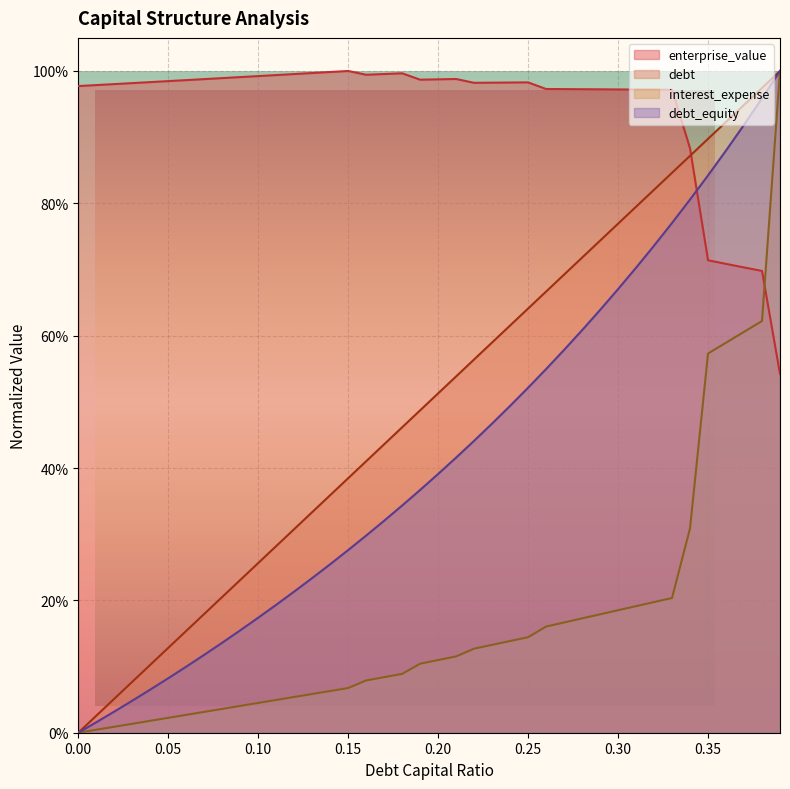

What are all the series names shown in the legend?

enterprise_value, debt, interest_expense, debt_equity